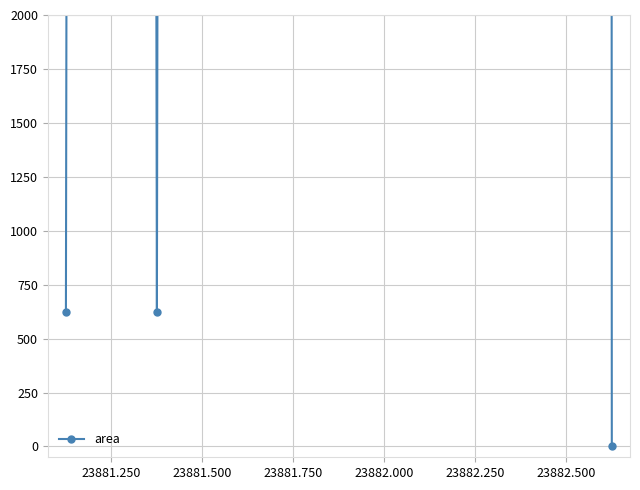

The value at 23882.000 is 147055. True or false?

False